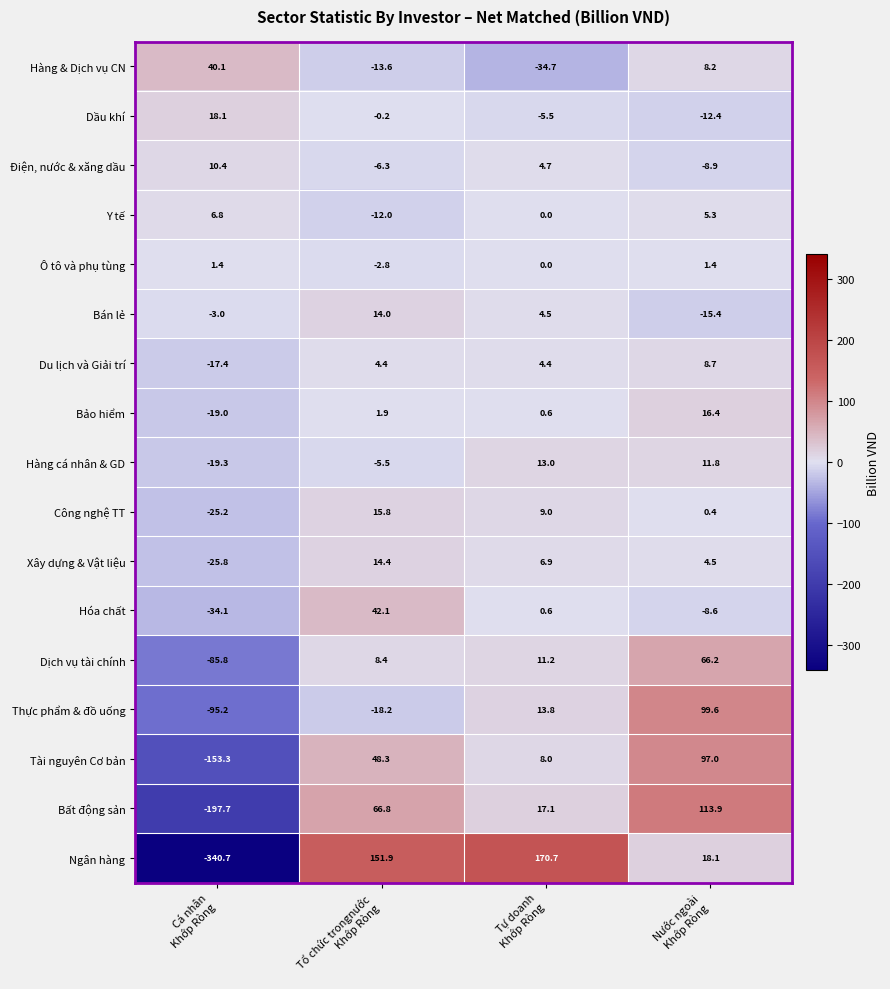

What is the difference between the second highest and minimum values in the Dịch vụ tài chính series?

97.0